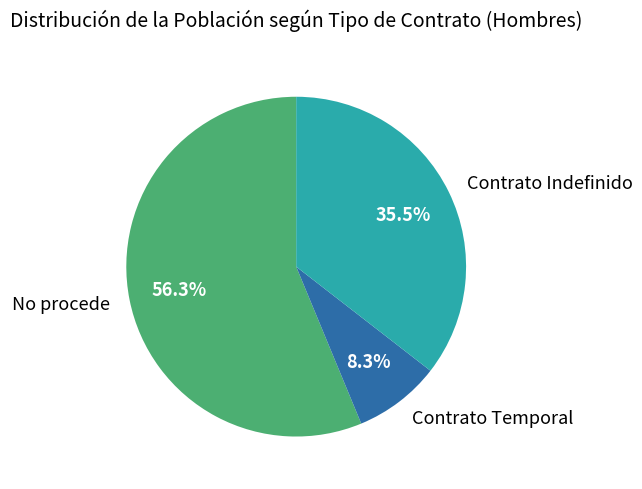

Which slice is the smallest?

Contrato Temporal